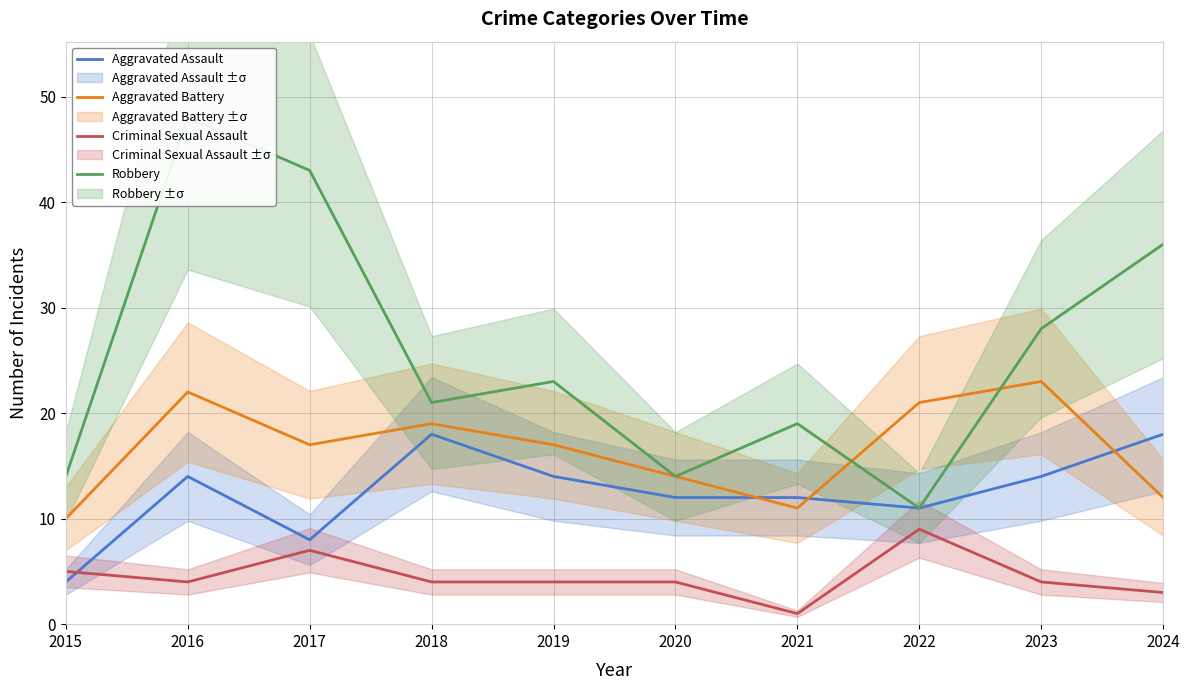

What is the difference between the Aggravated Assault values at 2021 and 2017?

4